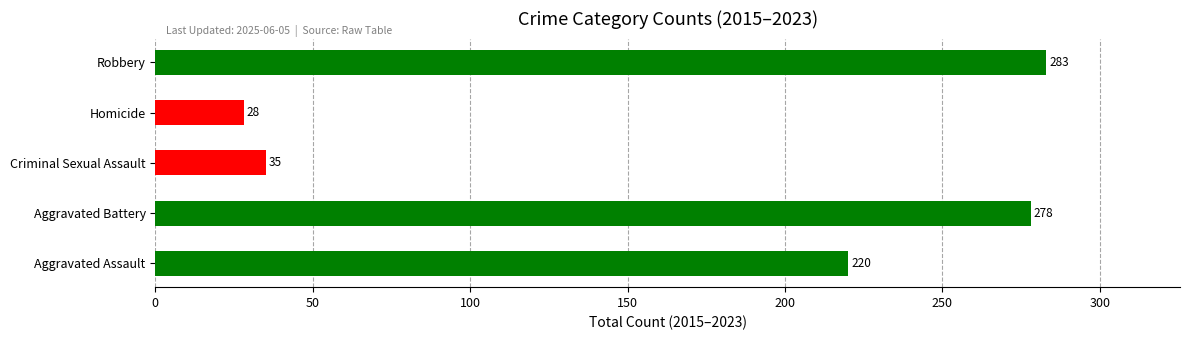

What is the maximum value shown in the chart?

283